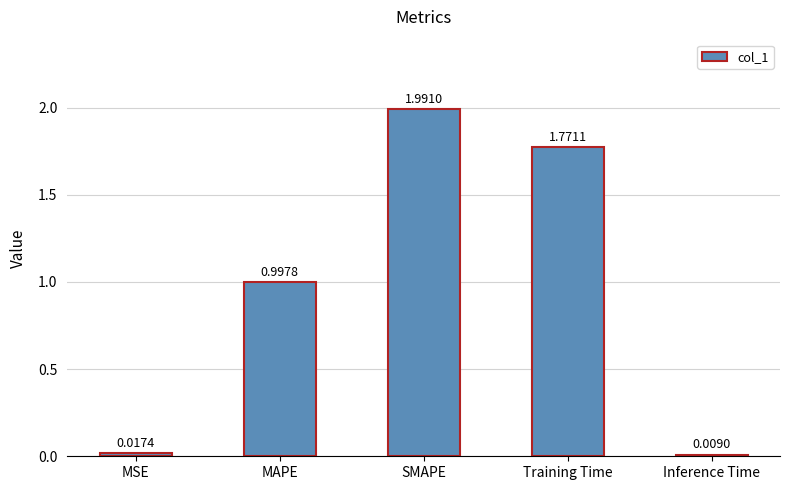

List the labels in order of value, smallest first.

Inference Time, MSE, MAPE, Training Time, SMAPE